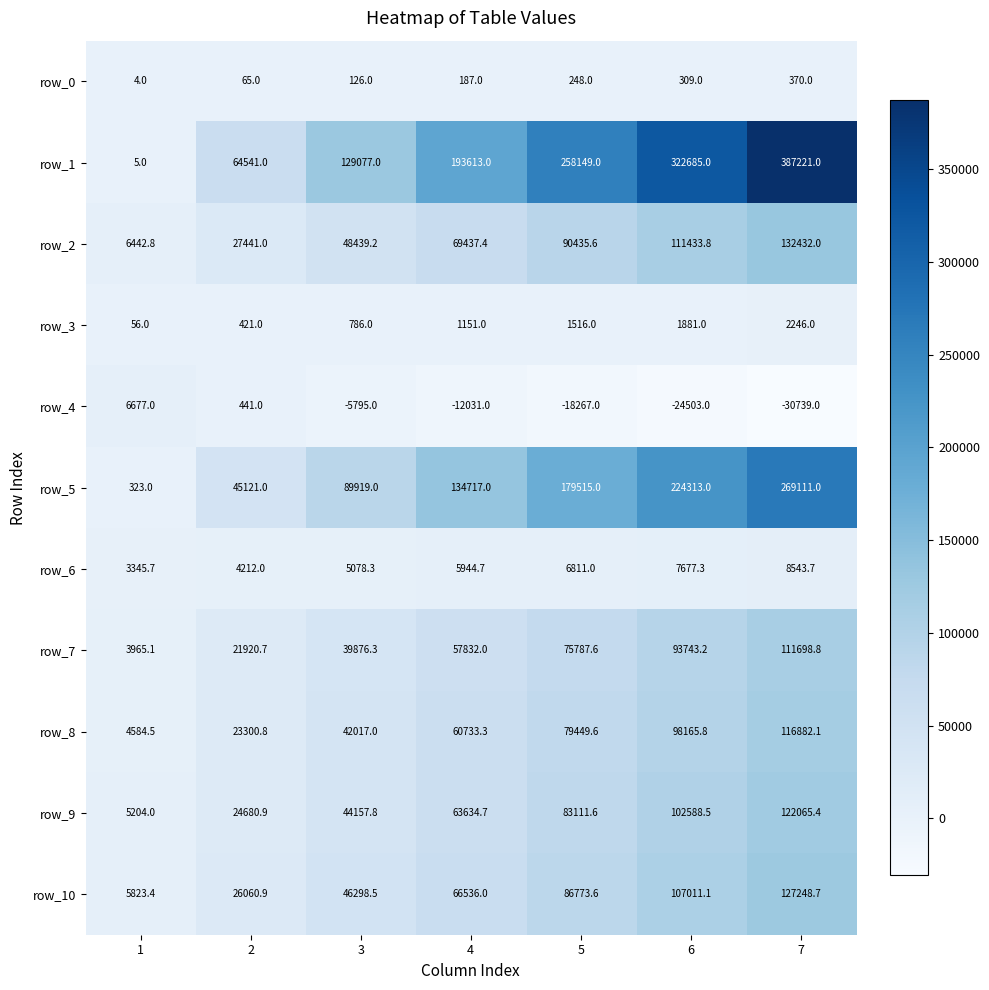

What is the minimum value for row_3?

56.0